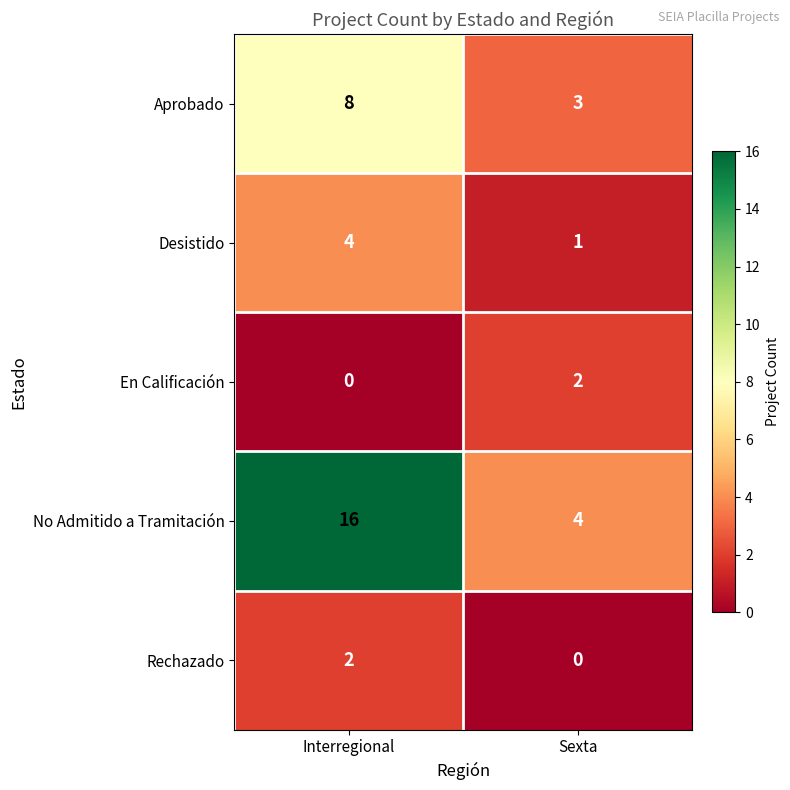

Which category has the highest value in the No Admitido a Tramitación series?

Interregional